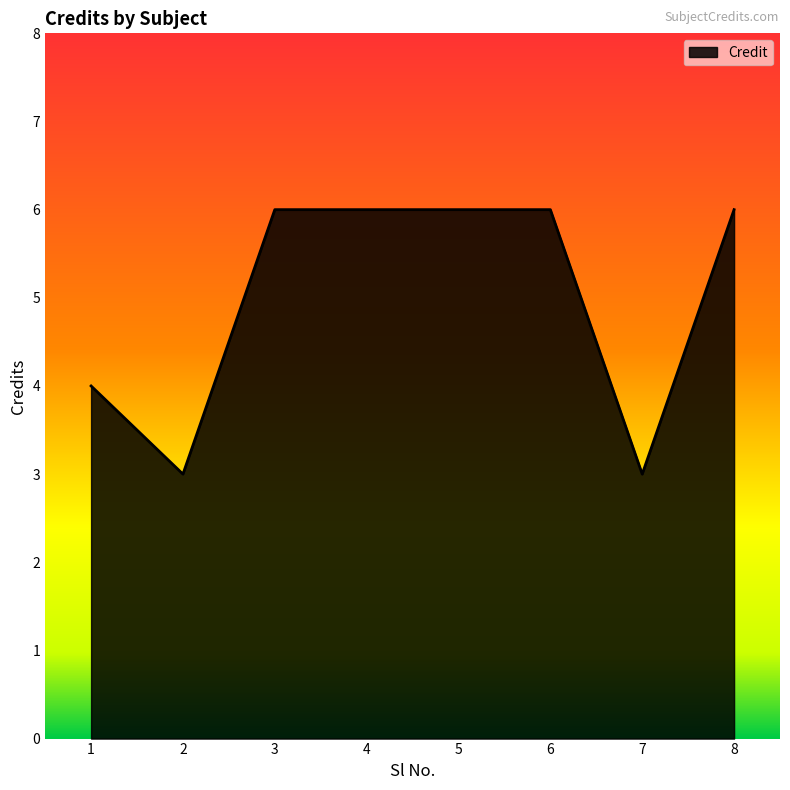

Reading left to right, transcribe all the data shown in this chart.

1=4	2=3	3=6	4=6	5=6	6=6	7=3	8=6